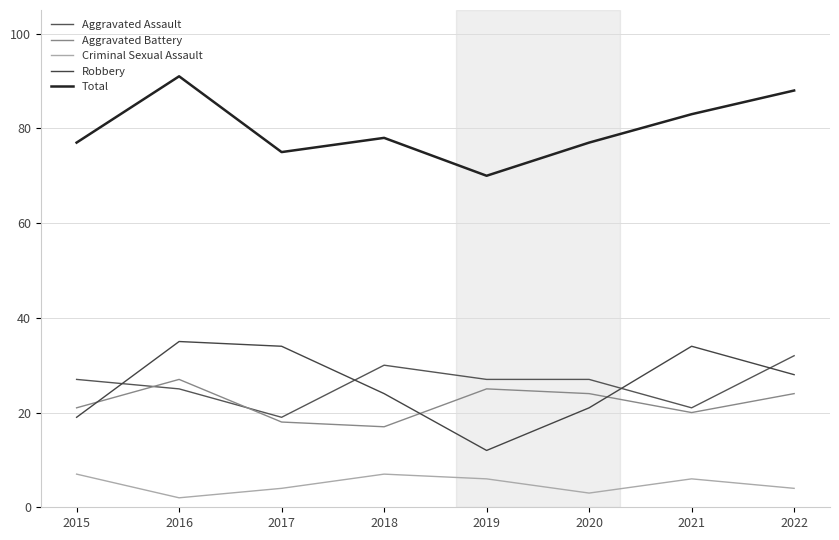

Count the number of categories in the chart.

8